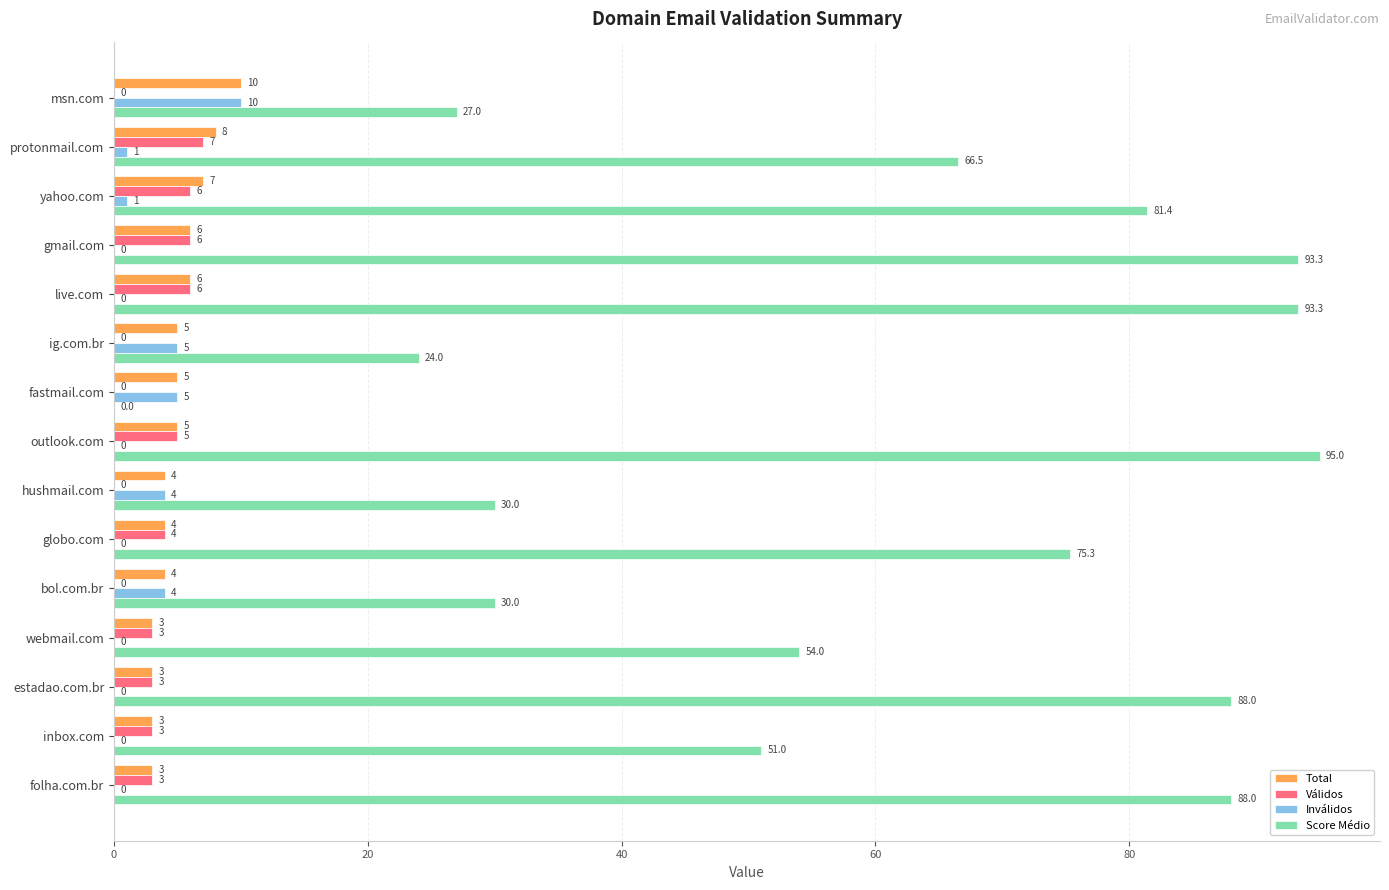

Is the value of Total at bol.com.br greater than the value of Inválidos at folha.com.br?

Yes